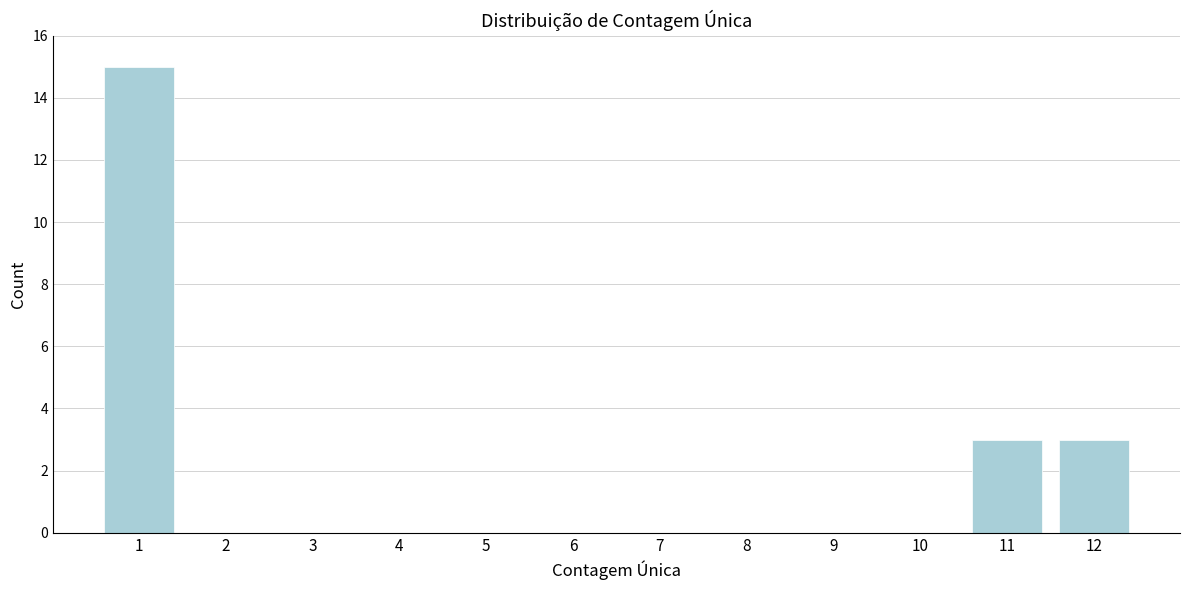

Reading left to right, extract all data points from this chart.

1=15	2=0	3=0	4=0	5=0	6=0	7=0	8=0	9=0	10=0	11=3	12=3